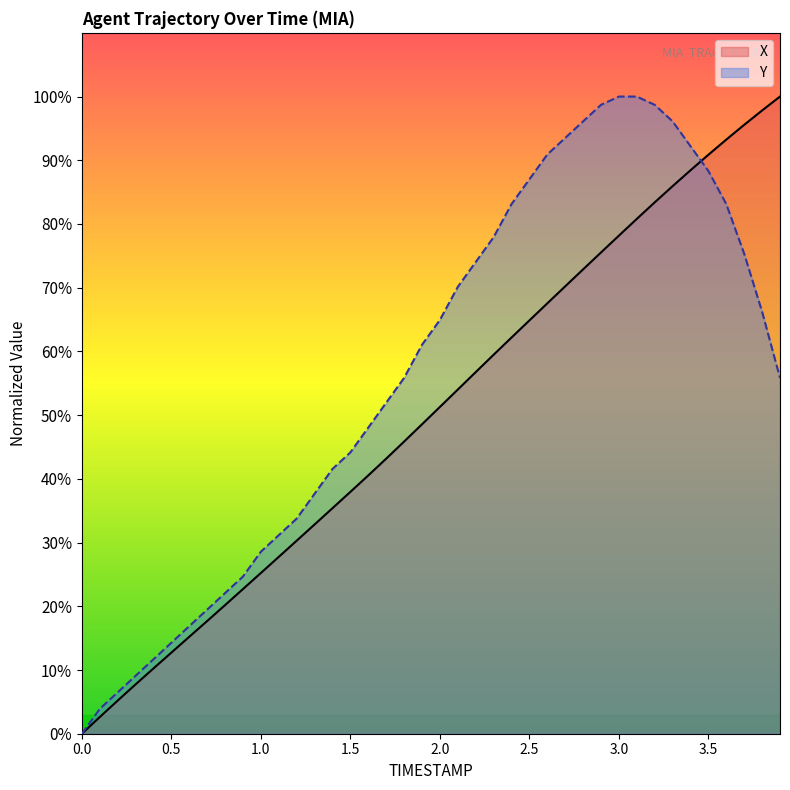

What is the sum of the X values at 0.7 and 1.7?

60.9